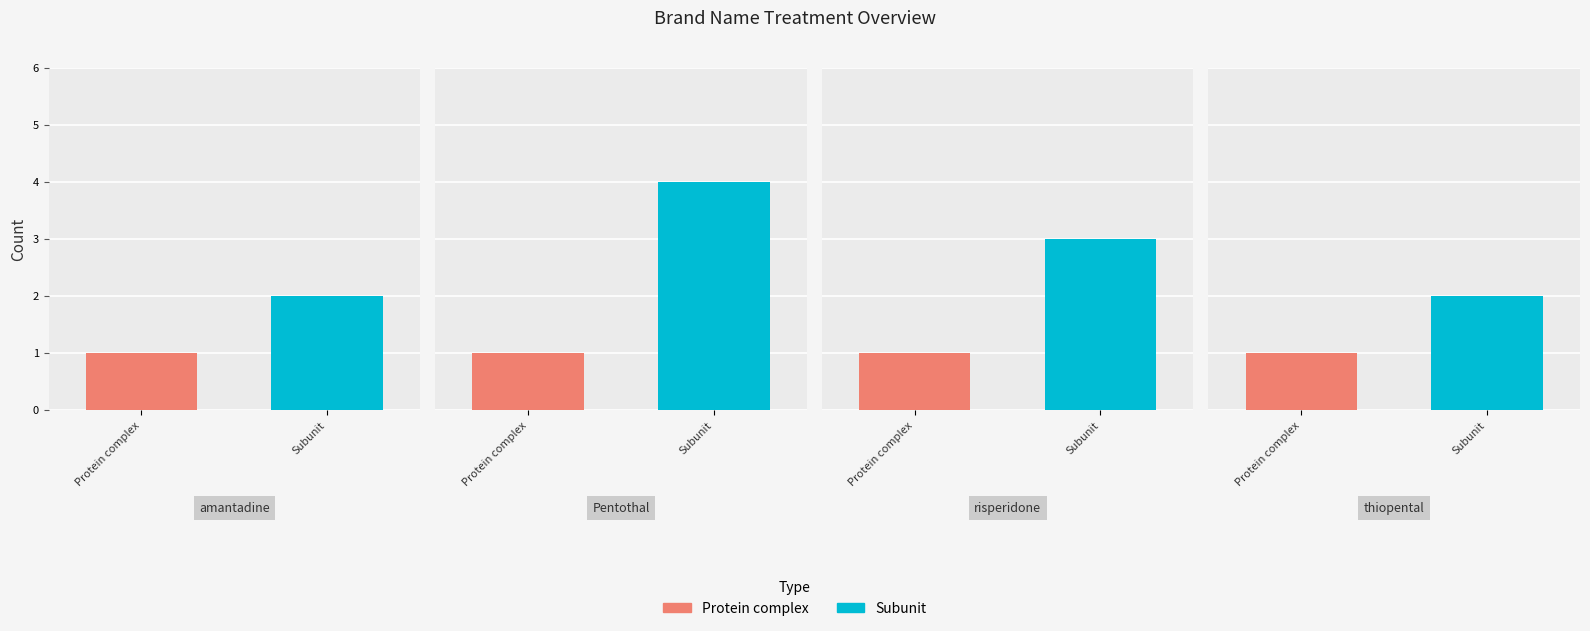

What is the total value across all series at risperidone?

4